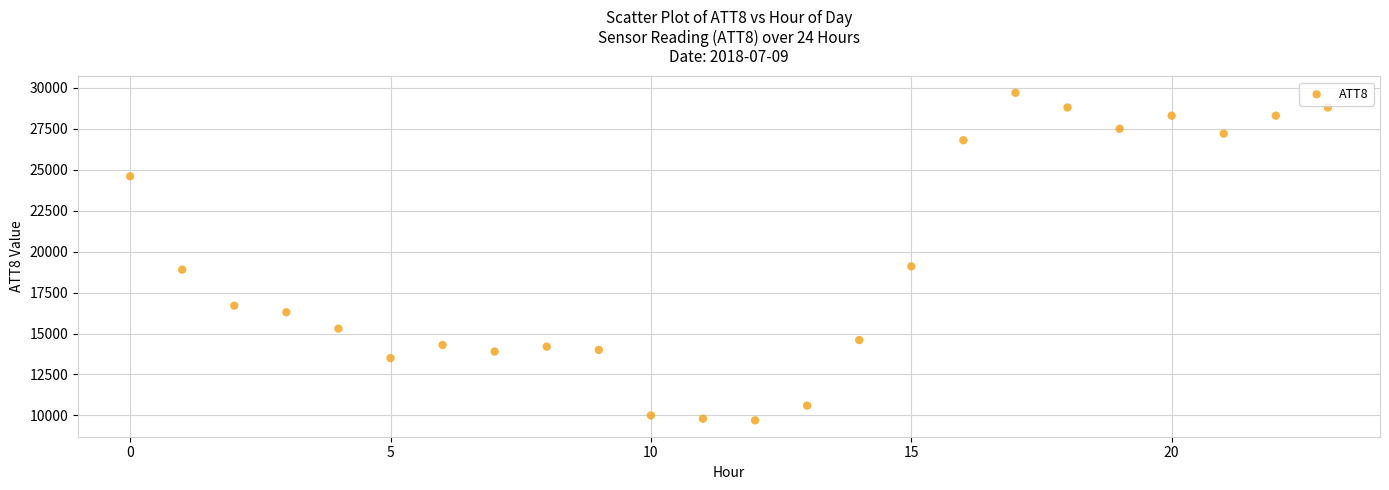

What is the range of Y values (max minus min)?

20000